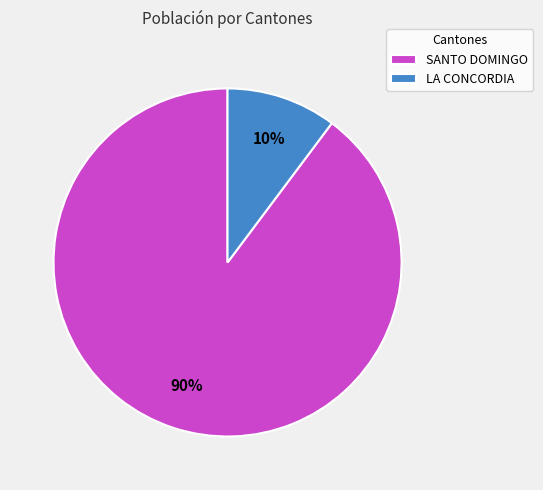

Rank the categories by value from highest to lowest.

SANTO DOMINGO, LA CONCORDIA